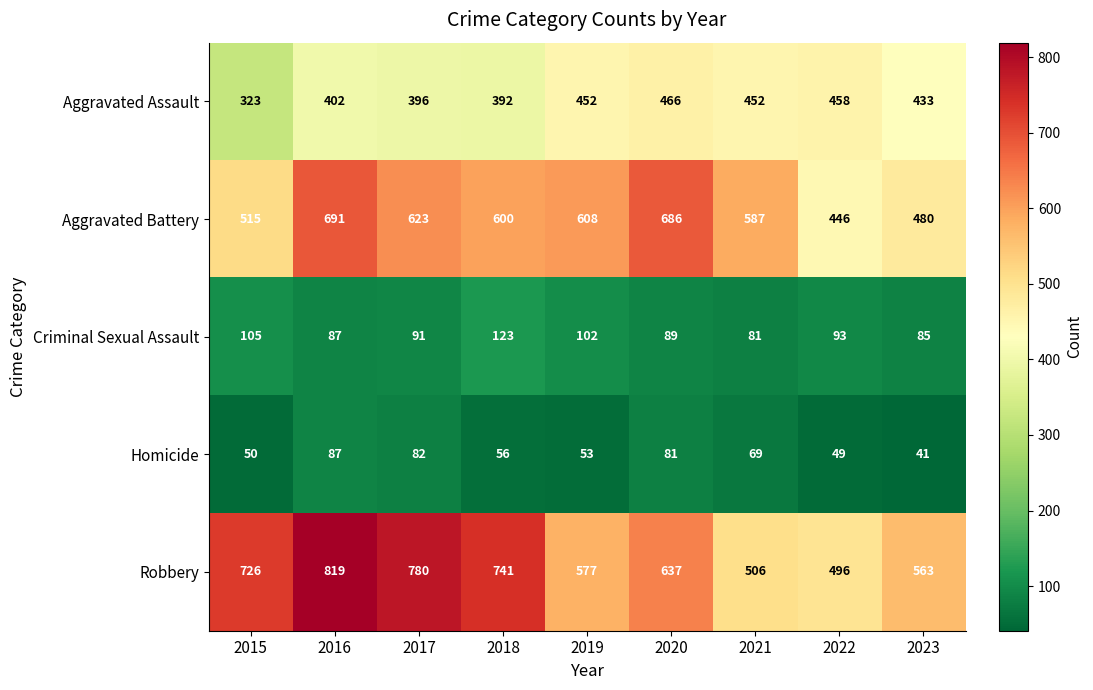

What is the difference between the second highest and minimum values in the Robbery series?

284